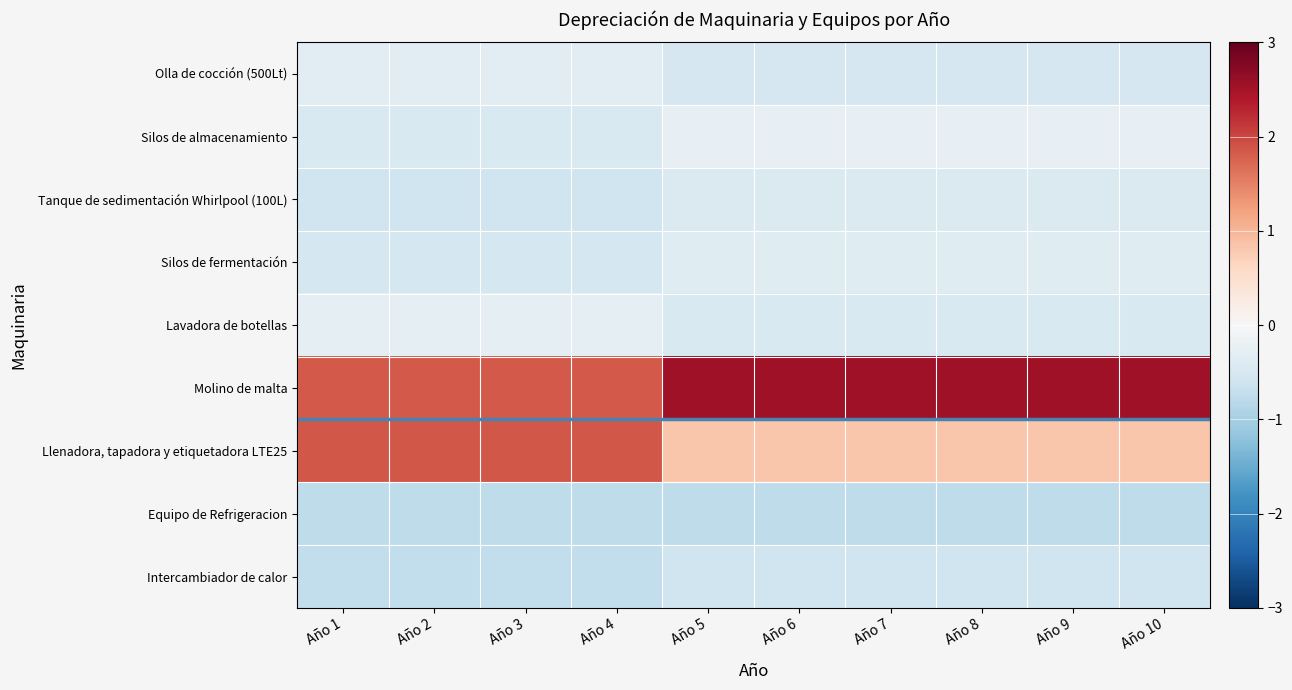

At Año 3, list the series in order from largest to smallest.

Llenadora, tapadora y etiquetadora LTE25, Molino de malta, Lavadora de botellas, Olla de cocción (500Lt), Silos de almacenamiento, Silos de fermentación, Tanque de sedimentación Whirlpool (100L), Intercambiador de calor, Equipo de Refrigeracion